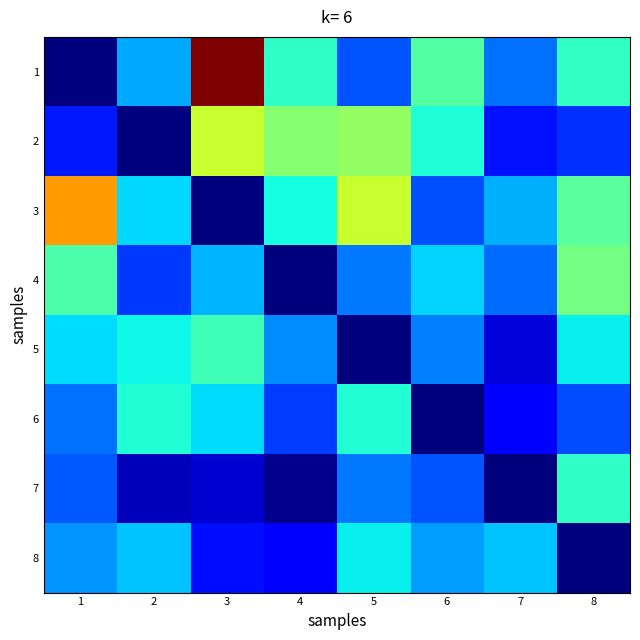

At which category does the chart reach its peak across all series?

3